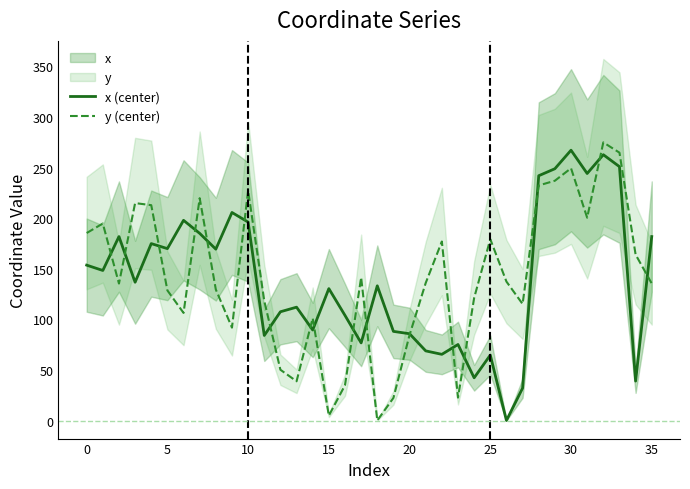

Is it true that y (center) equals 172.9 at 11?

False